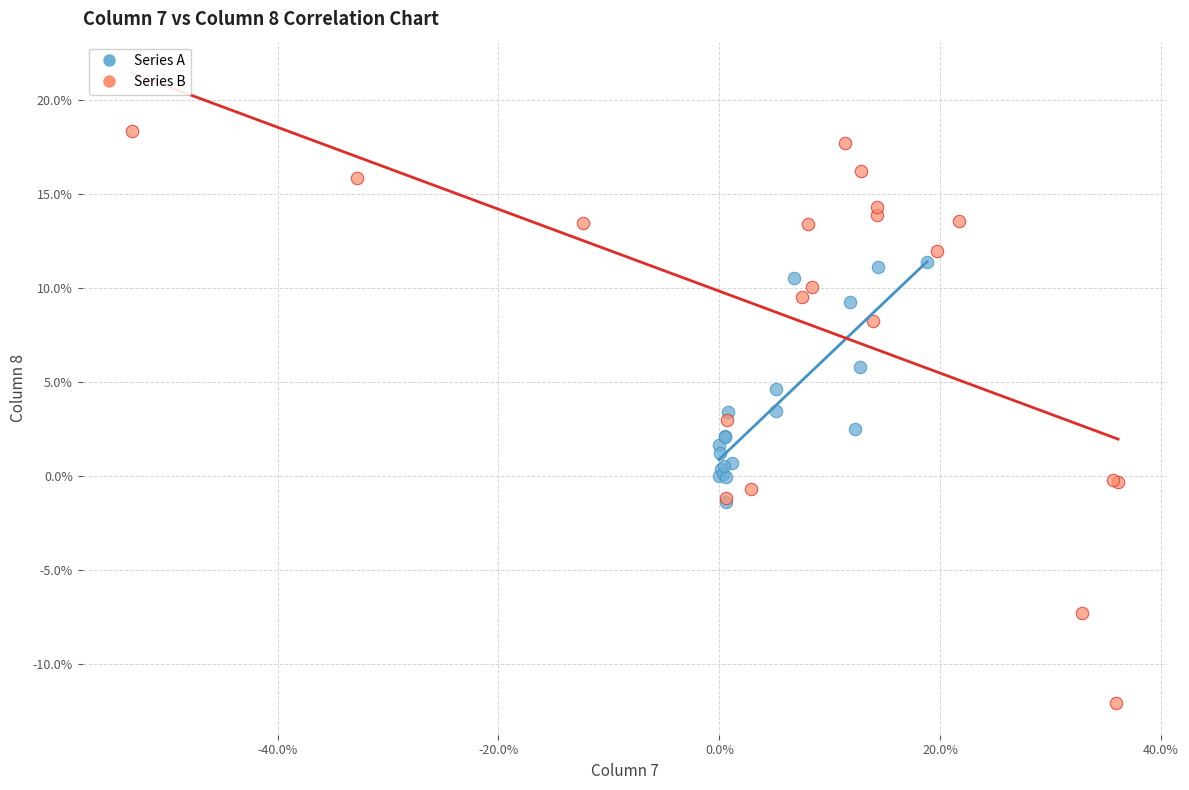

Which series has the largest Y range (max minus min)?

Series B